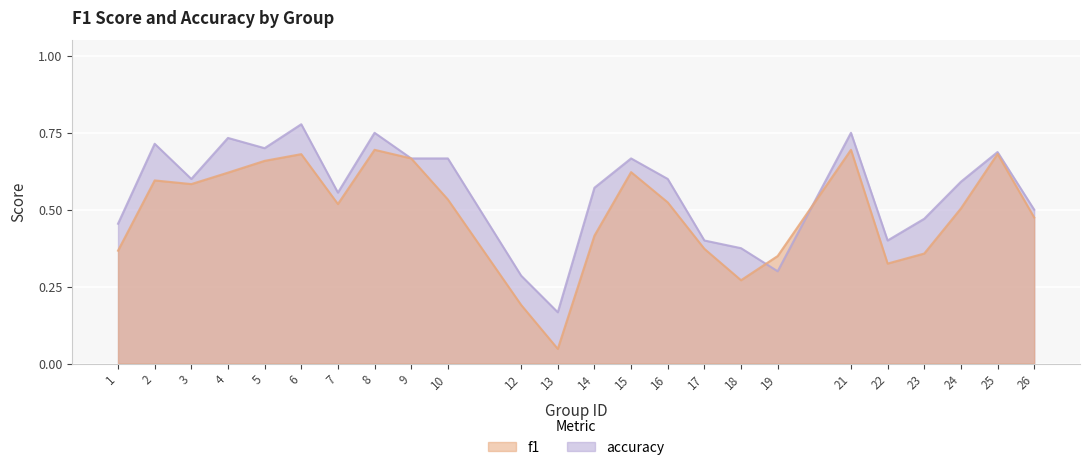

Between 16 and 9, which is larger?

9